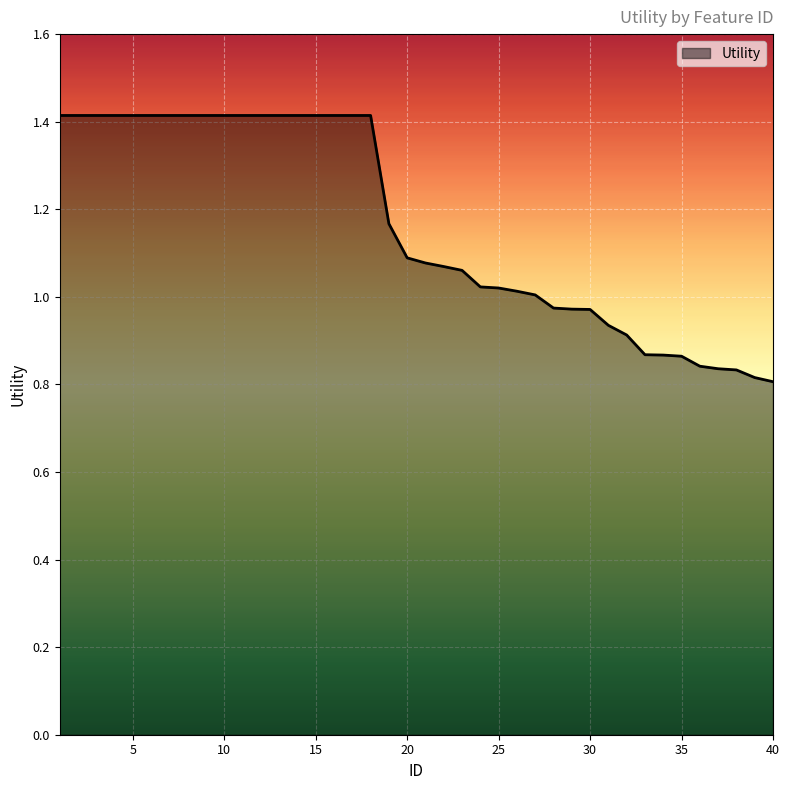

What is the sum of all values?

46.5